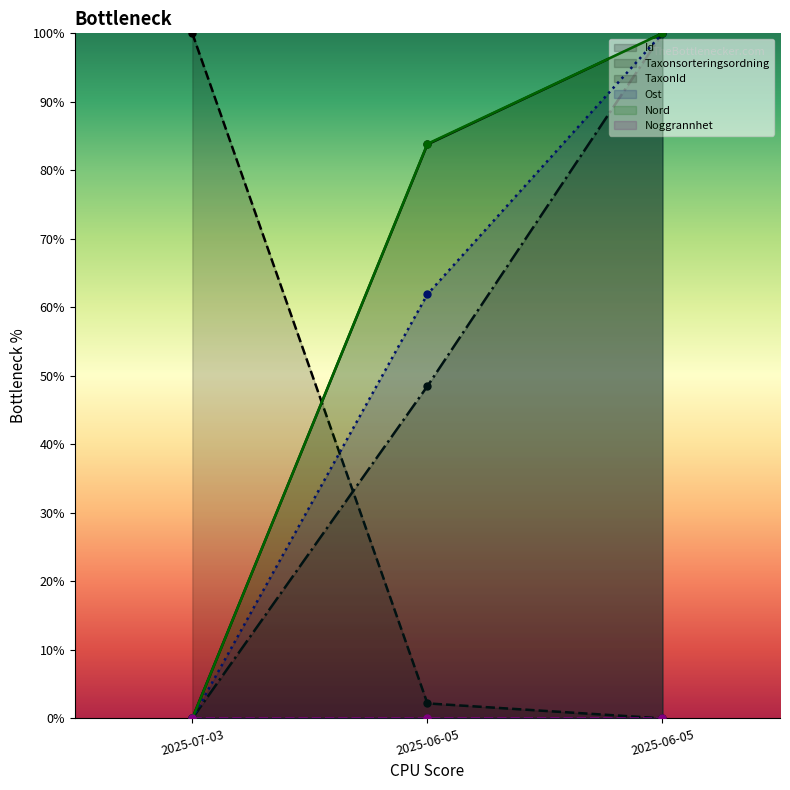

What is the difference between the Nord values at 2025-06-05 and 2025-07-03?

100.0